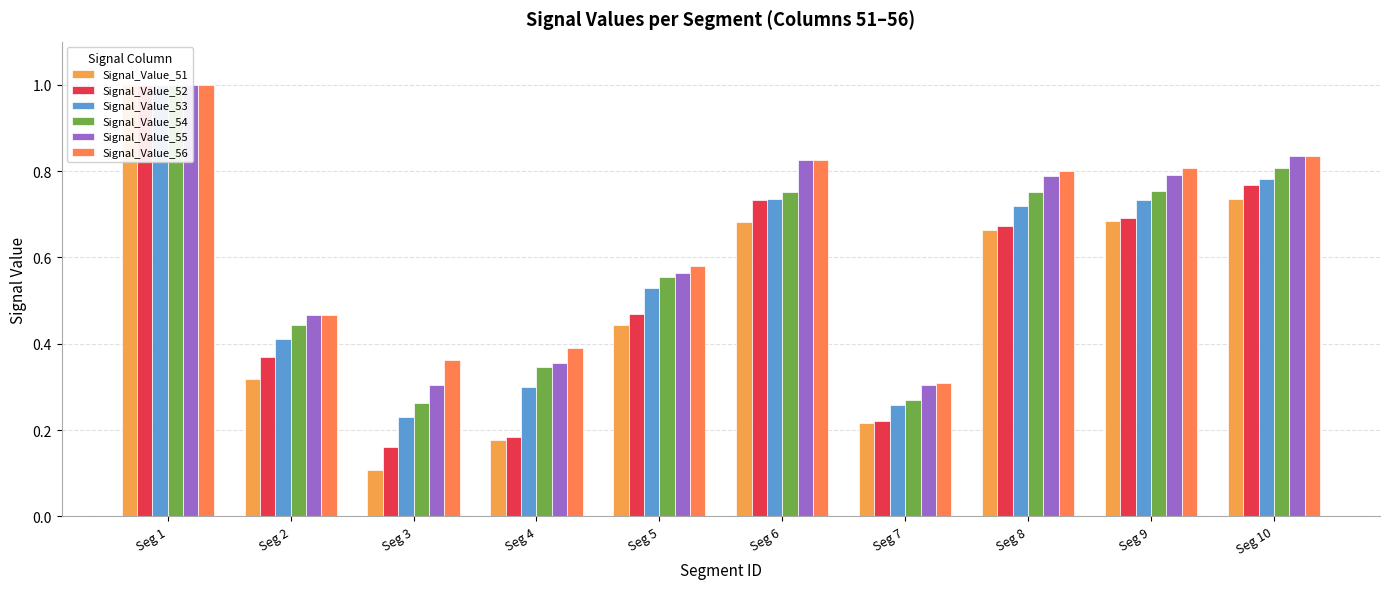

What is the sum of the Signal_Value_52 values at Seg 5 and Seg 2?

0.8